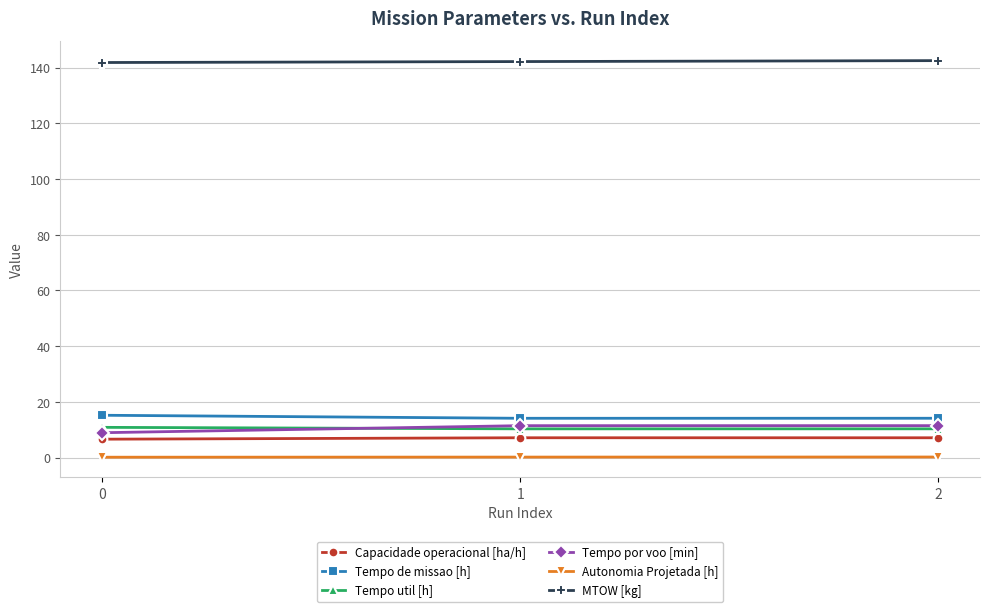

Which series has the largest total across all categories?

MTOW [kg]